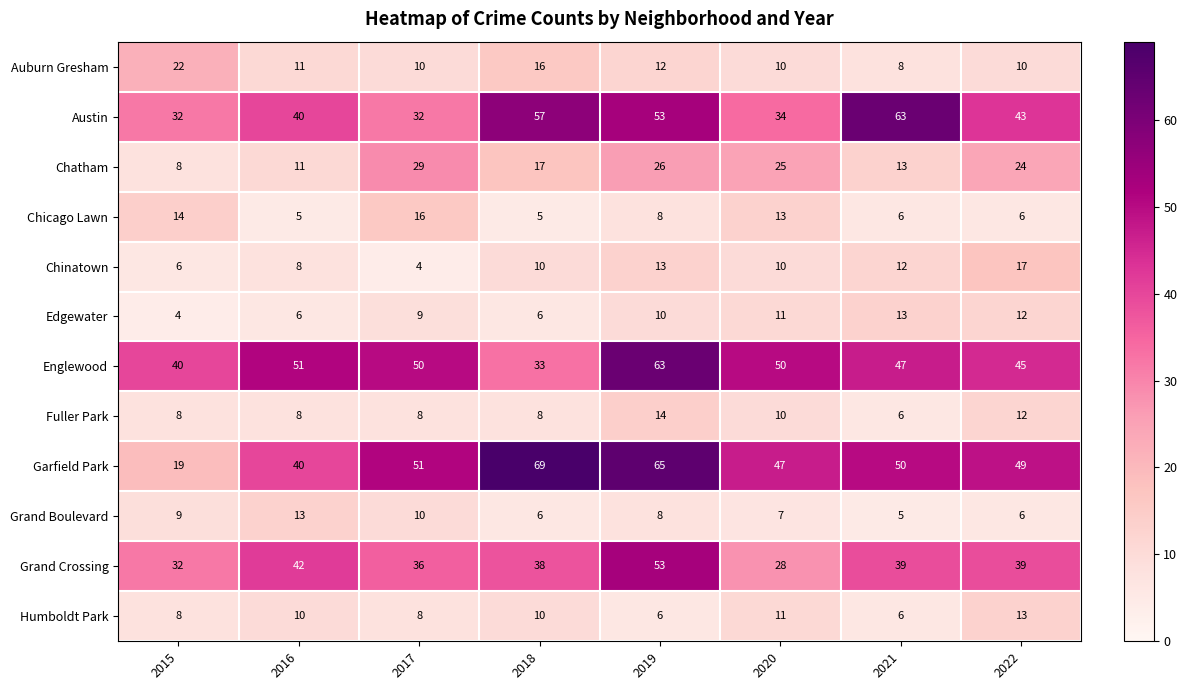

Between 2015 and 2018, which series saw the biggest shift?

Garfield Park